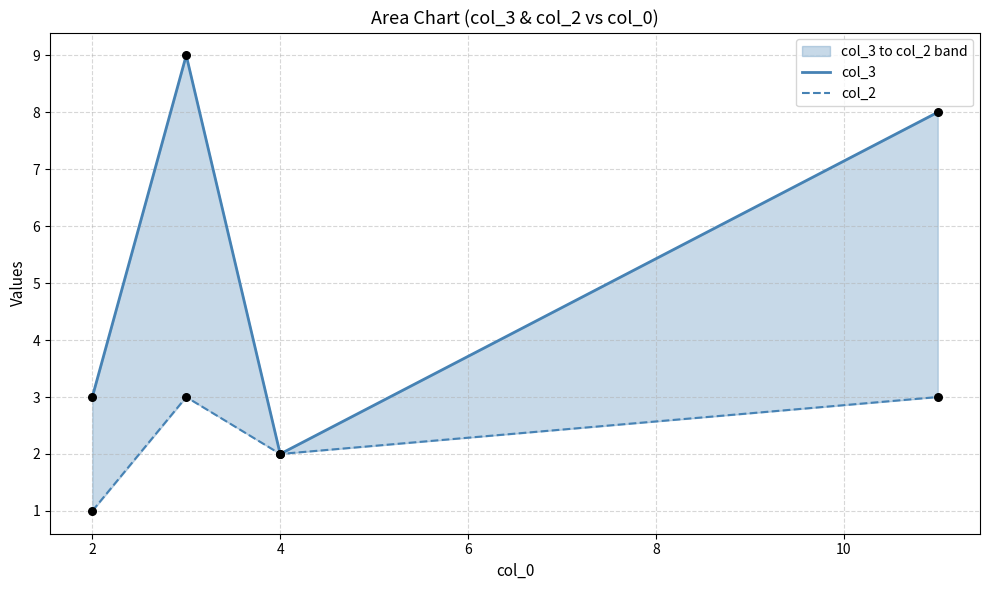

Is the value of col_3 at 4 greater than the value of col_2 at 4?

No